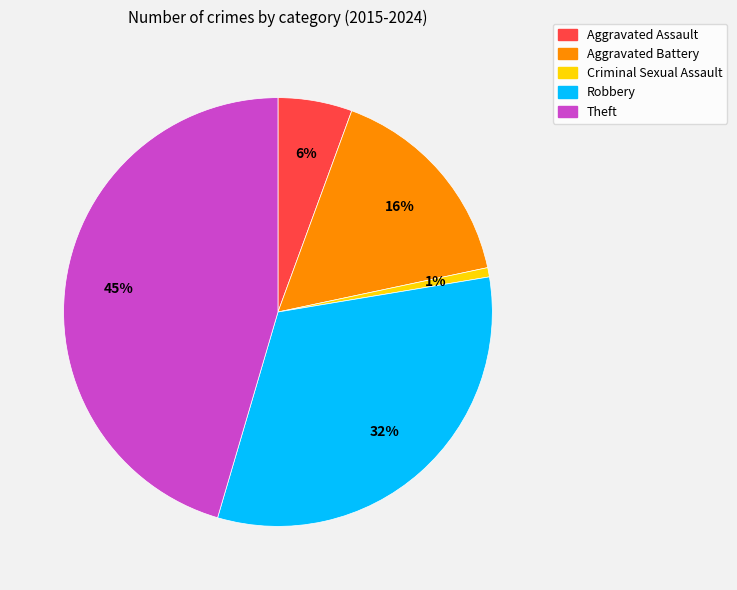

Between Criminal Sexual Assault and Aggravated Assault, which is larger?

Aggravated Assault